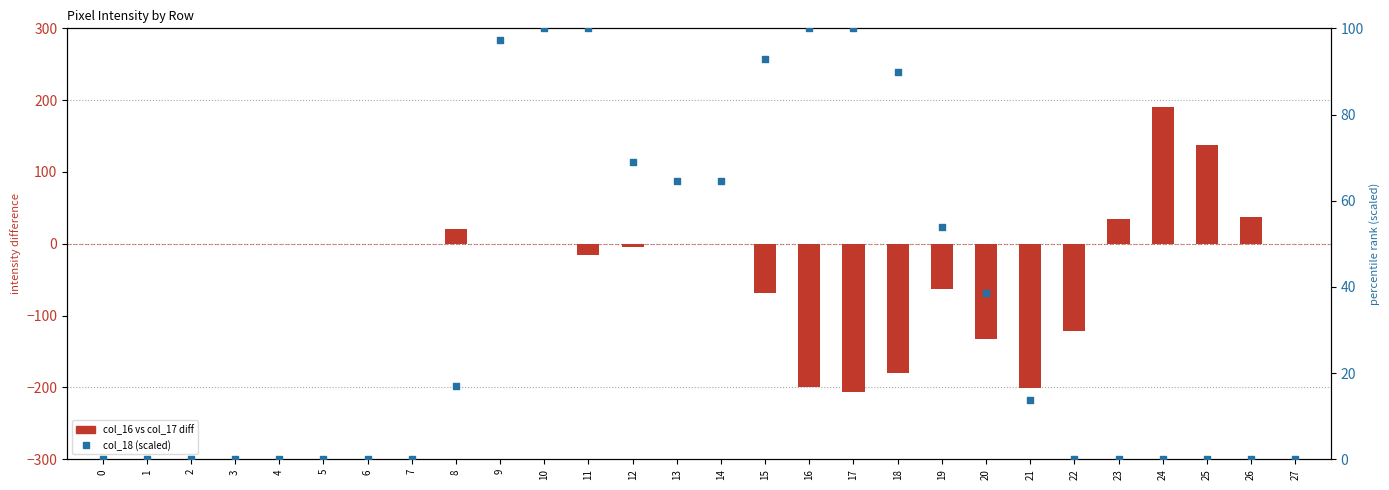

Which series has the largest Y range (max minus min)?

col_16 vs col_17 diff